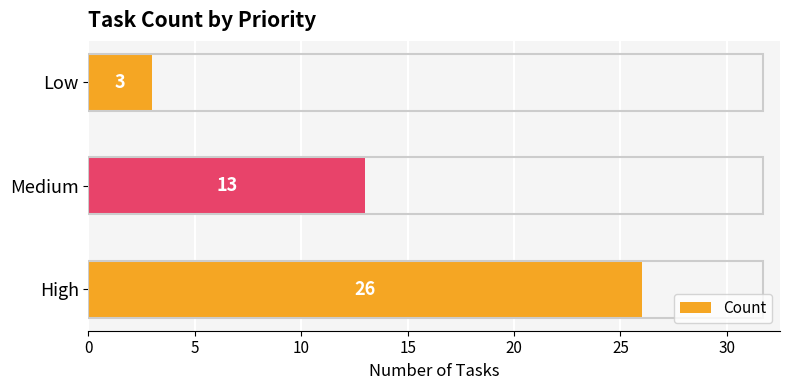

Does the chart contain stacked bars?

No